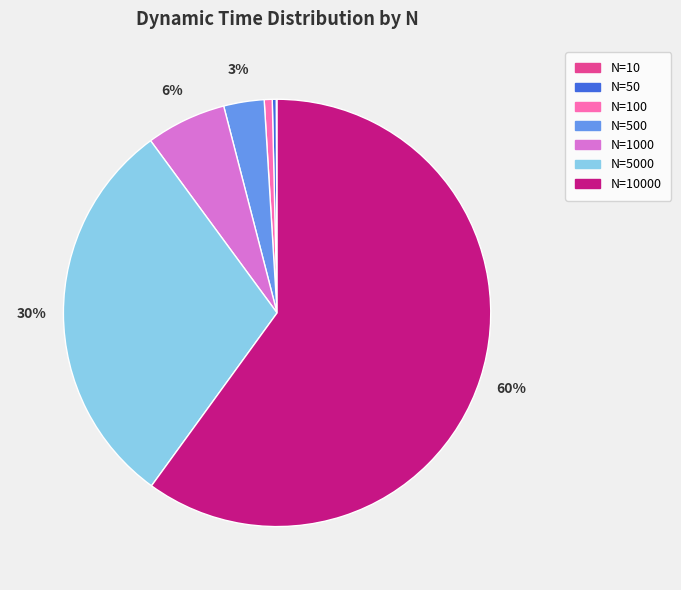

To the nearest percent, what percentage of the pie is N=5000?

30%